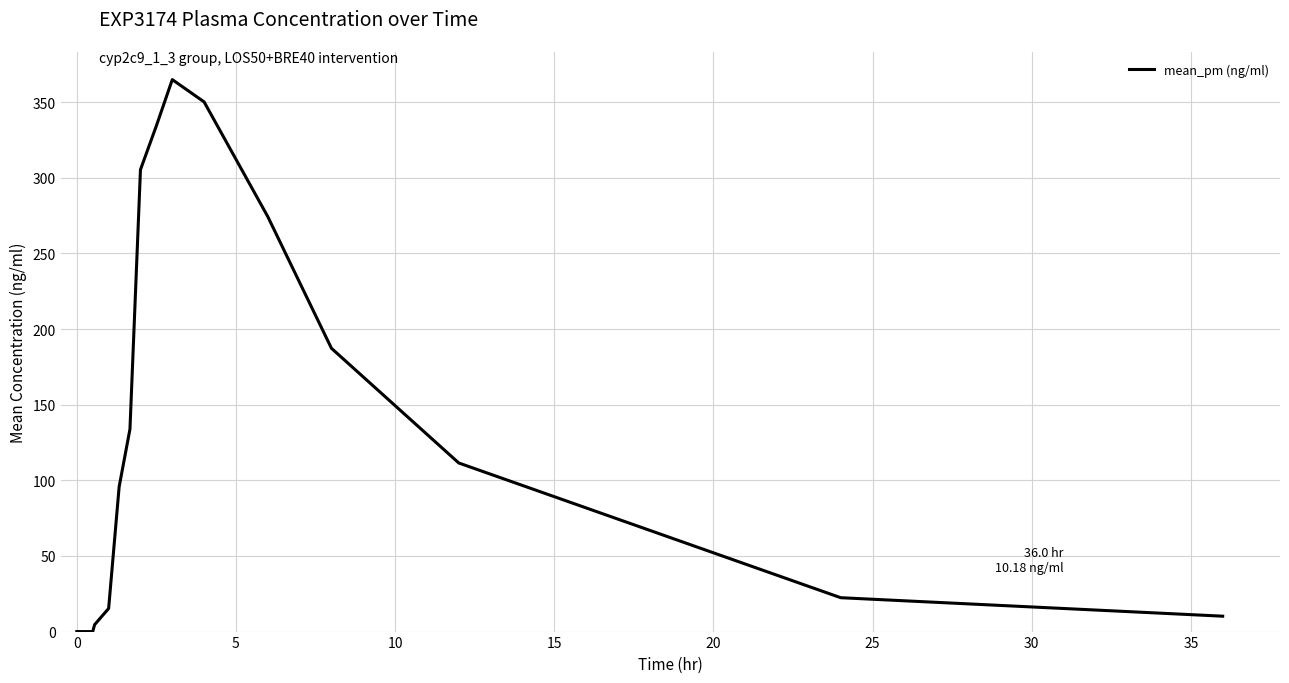

Does the chart display data point markers on the line(s)?

No